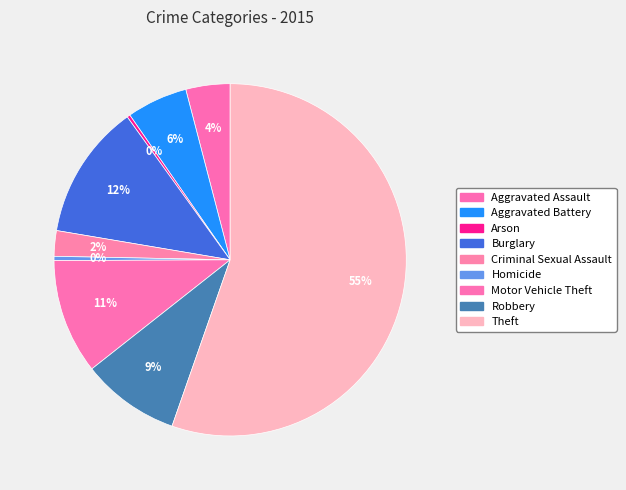

Is it true that Homicide is 12% of the pie?

False